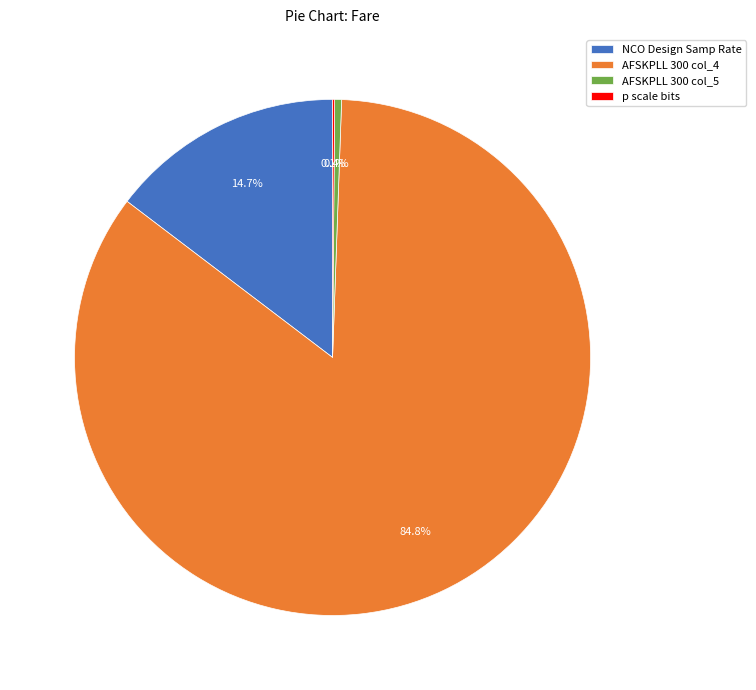

How much of the chart is everything except NCO Design Samp Rate?

85.3%